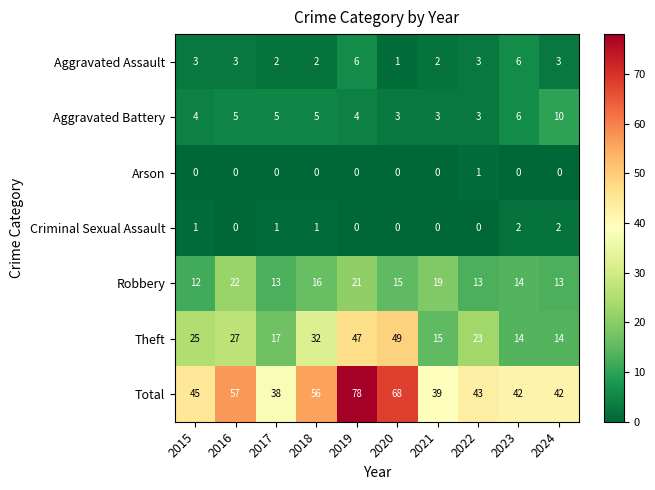

Which label corresponds to the largest value in the chart?

2019